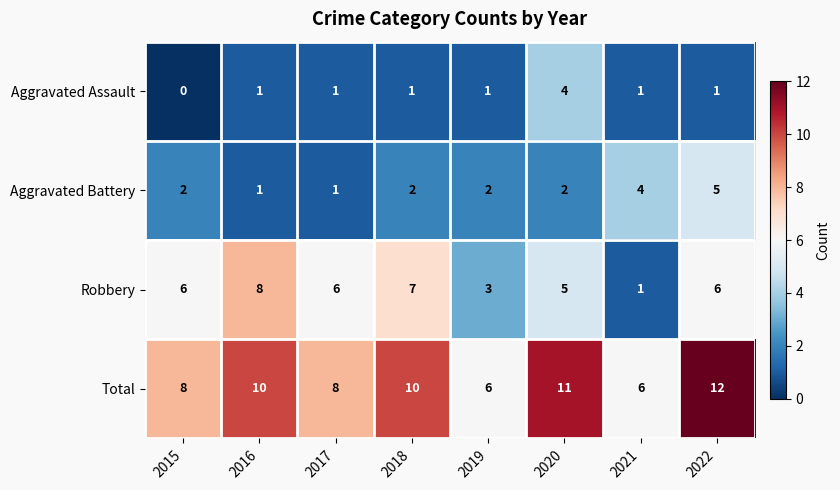

Is the value of Total at 2022 greater than the value of Aggravated Battery at 2020?

Yes